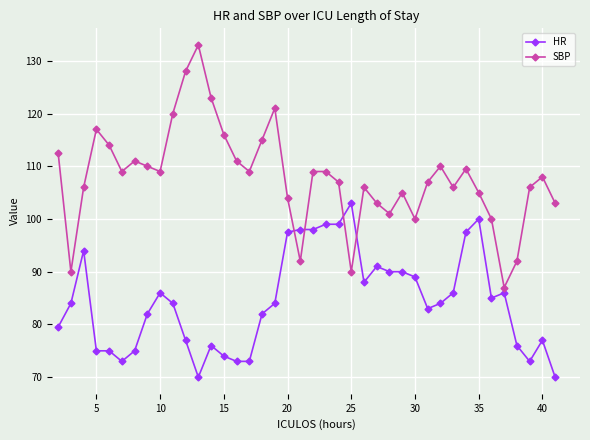

What is the difference between the second highest and second lowest values in the HR series?

30.0